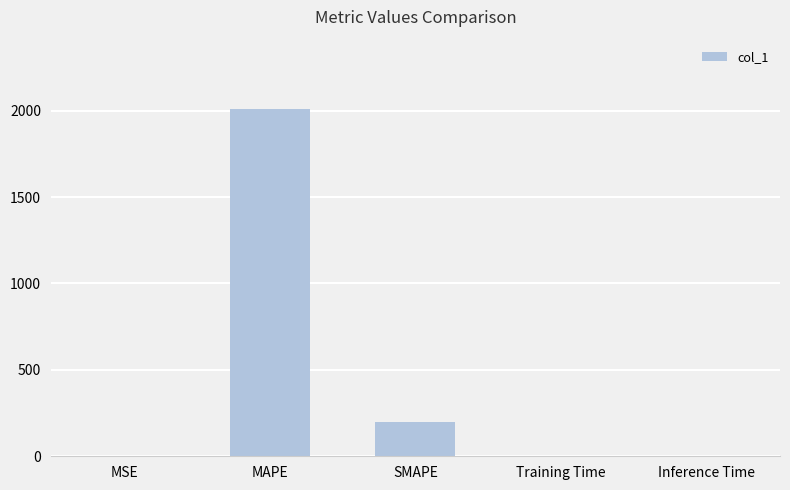

What is the sum of all values?

2209.2